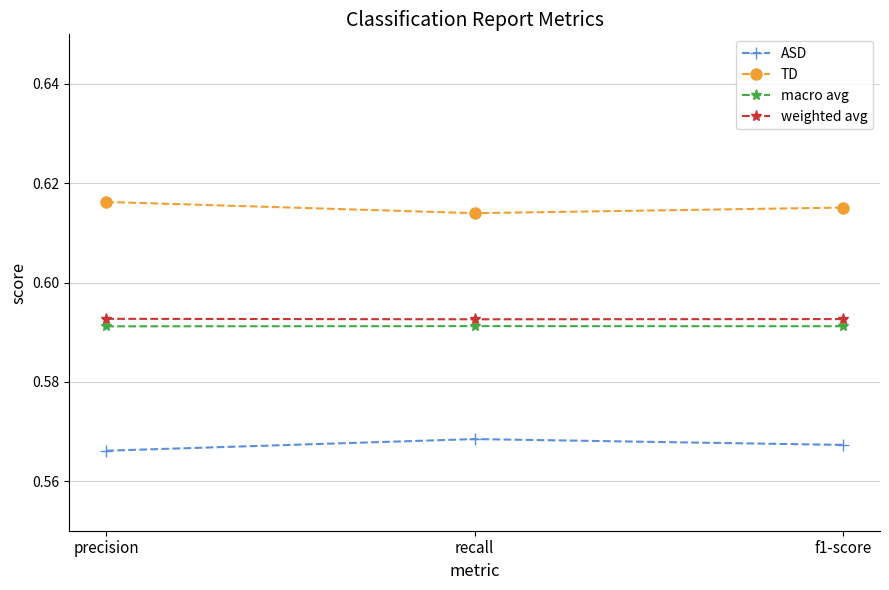

What is the sum of the macro avg values at f1-score and precision?

1.2